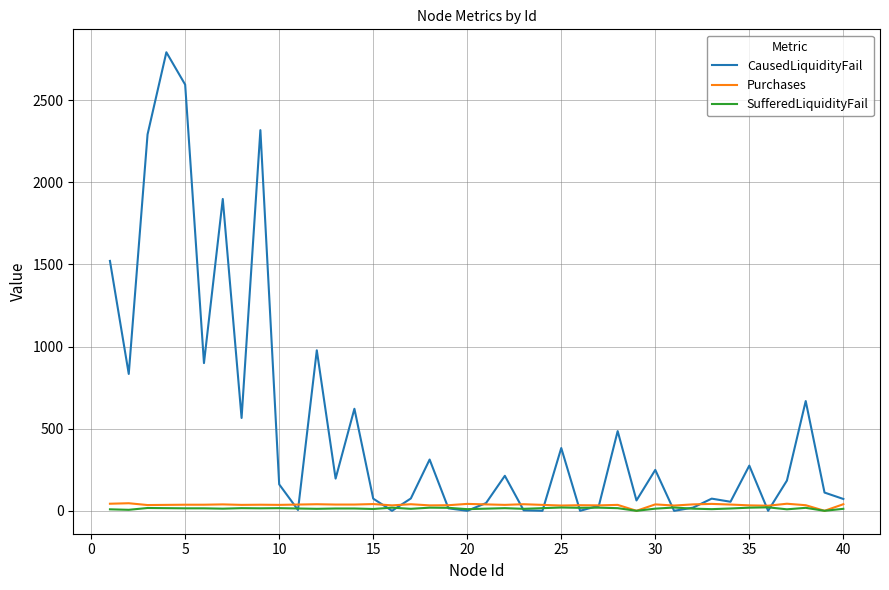

Which series has the widest spread of values?

CausedLiquidityFail